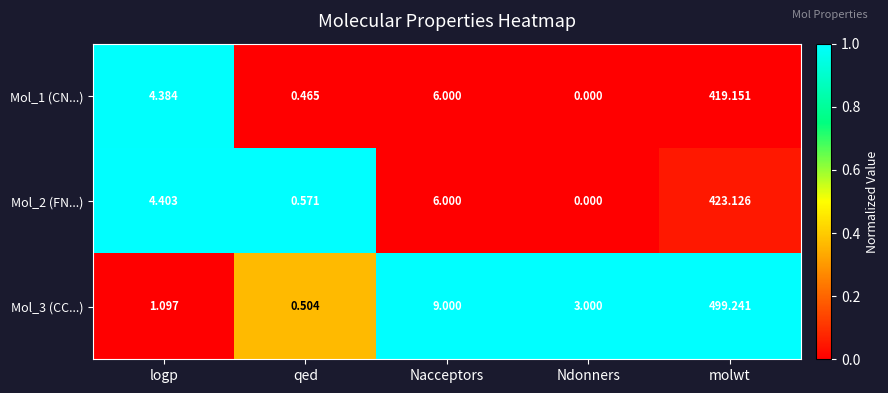

At which label is Mol_3 (CC...) closest to 249?

Nacceptors